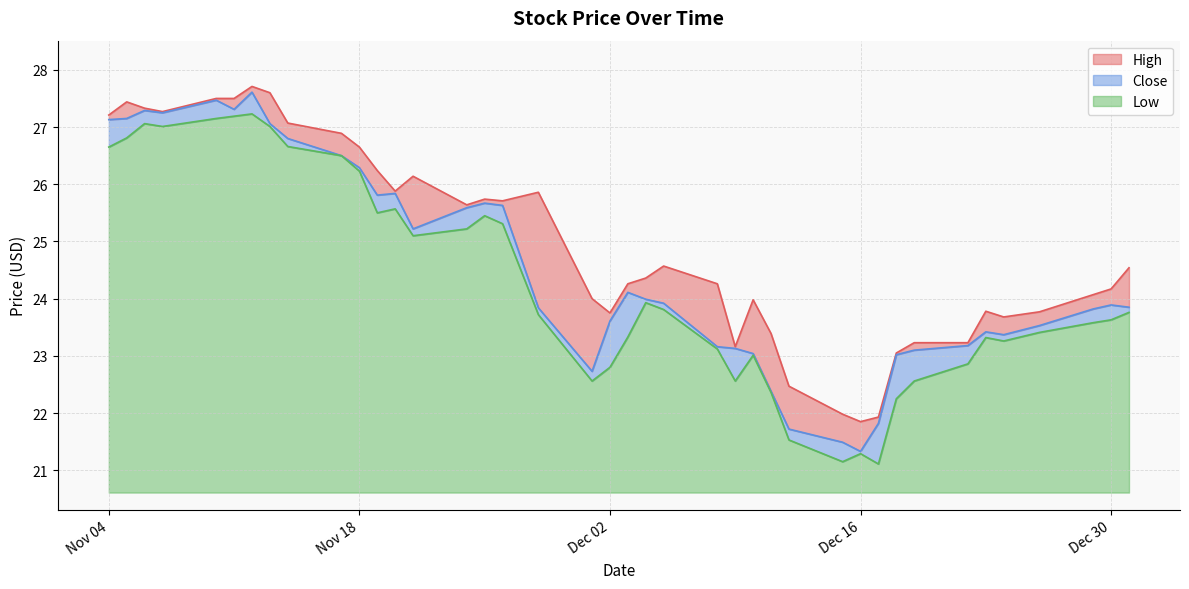

Reading right to left, extract all data points from this chart.

High: 2014-11-04=27.2	2014-11-05=27.4	2014-11-06=27.3	2014-11-07=27.3	2014-11-10=27.5	2014-11-11=27.5	2014-11-12=27.7	2014-11-13=27.6	2014-11-14=27.1	2014-11-17=26.9	2014-11-18=26.6	2014-11-19=26.2	2014-11-20=25.9	2014-11-21=26.1	2014-11-24=25.6	2014-11-25=25.7	2014-11-26=25.7	2014-11-28=25.9	2014-12-01=24.0	2014-12-02=23.8	2014-12-03=24.3	2014-12-04=24.4	2014-12-05=24.6	2014-12-08=24.3	2014-12-09=23.2	2014-12-10=24.0	2014-12-11=23.4	2014-12-12=22.5	2014-12-15=22.0	2014-12-16=21.9	2014-12-17=21.9	2014-12-18=23.1	2014-12-19=23.2	2014-12-22=23.2	2014-12-23=23.8	2014-12-24=23.7	2014-12-26=23.8	2014-12-29=24.1	2014-12-30=24.2	2014-12-31=24.5
Close: 2014-11-04=27.1	2014-11-05=27.1	2014-11-06=27.3	2014-11-07=27.2	2014-11-10=27.5	2014-11-11=27.3	2014-11-12=27.6	2014-11-13=27.1	2014-11-14=26.8	2014-11-17=26.5	2014-11-18=26.3	2014-11-19=25.8	2014-11-20=25.8	2014-11-21=25.2	2014-11-24=25.6	2014-11-25=25.7	2014-11-26=25.6	2014-11-28=23.8	2014-12-01=22.7	2014-12-02=23.6	2014-12-03=24.1	2014-12-04=24.0	2014-12-05=23.9	2014-12-08=23.2	2014-12-09=23.1	2014-12-10=23.0	2014-12-11=22.4	2014-12-12=21.7	2014-12-15=21.5	2014-12-16=21.3	2014-12-17=21.8	2014-12-18=23.0	2014-12-19=23.1	2014-12-22=23.2	2014-12-23=23.4	2014-12-24=23.4	2014-12-26=23.5	2014-12-29=23.8	2014-12-30=23.9	2014-12-31=23.9
Low: 2014-11-04=26.6	2014-11-05=26.8	2014-11-06=27.1	2014-11-07=27.0	2014-11-10=27.1	2014-11-11=27.2	2014-11-12=27.2	2014-11-13=27.0	2014-11-14=26.7	2014-11-17=26.5	2014-11-18=26.2	2014-11-19=25.5	2014-11-20=25.6	2014-11-21=25.1	2014-11-24=25.2	2014-11-25=25.4	2014-11-26=25.3	2014-11-28=23.7	2014-12-01=22.6	2014-12-02=22.8	2014-12-03=23.3	2014-12-04=23.9	2014-12-05=23.8	2014-12-08=23.1	2014-12-09=22.6	2014-12-10=23.0	2014-12-11=22.4	2014-12-12=21.5	2014-12-15=21.1	2014-12-16=21.3	2014-12-17=21.1	2014-12-18=22.2	2014-12-19=22.6	2014-12-22=22.9	2014-12-23=23.3	2014-12-24=23.3	2014-12-26=23.4	2014-12-29=23.6	2014-12-30=23.6	2014-12-31=23.8